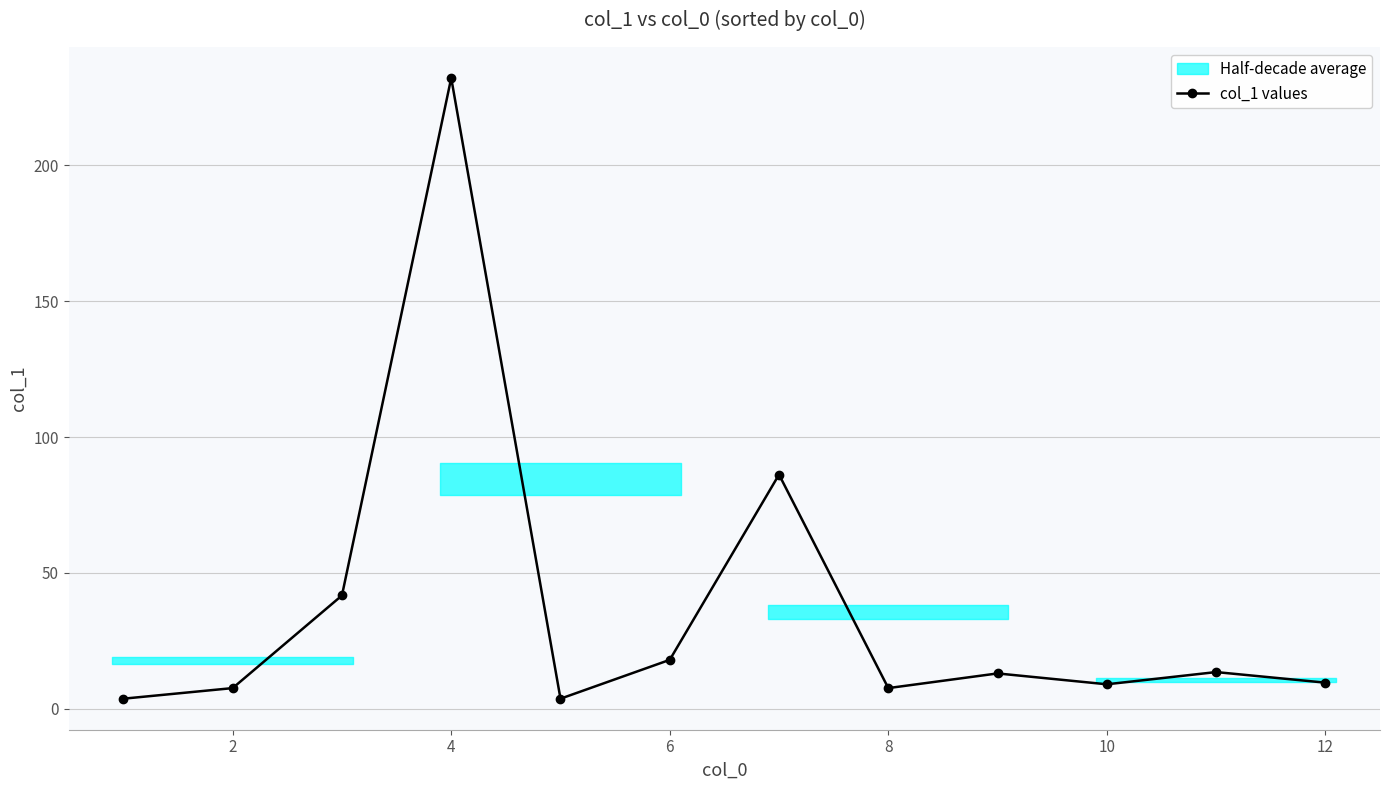

What is the difference between the maximum and minimum values?

228.5